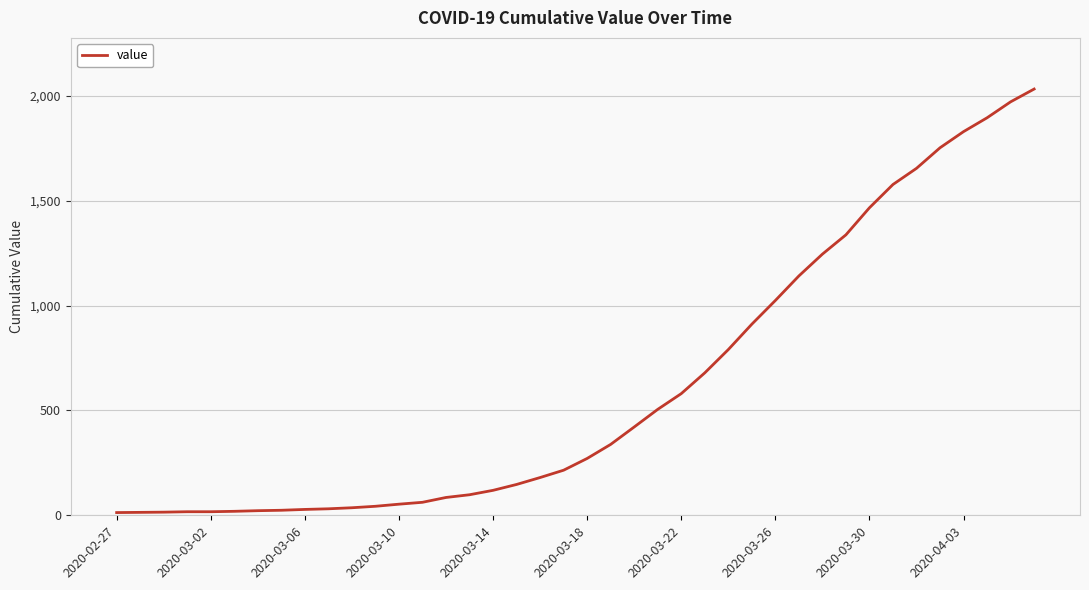

What is the greatest value displayed?

2032